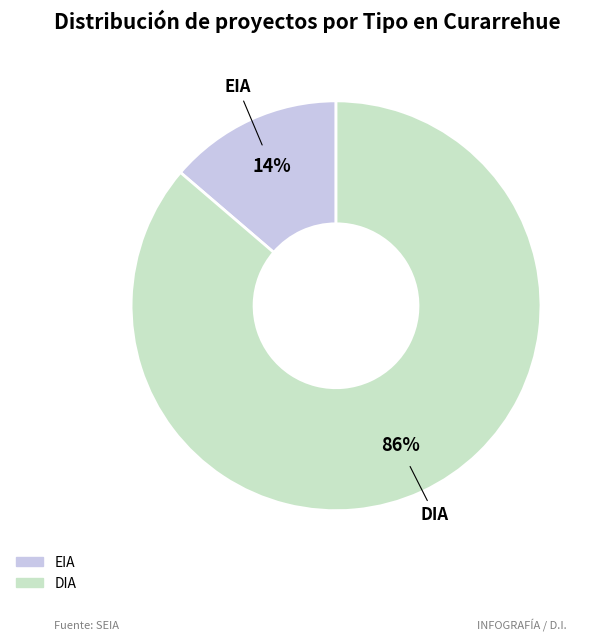

To the nearest percent, what is the average slice percentage?

50%